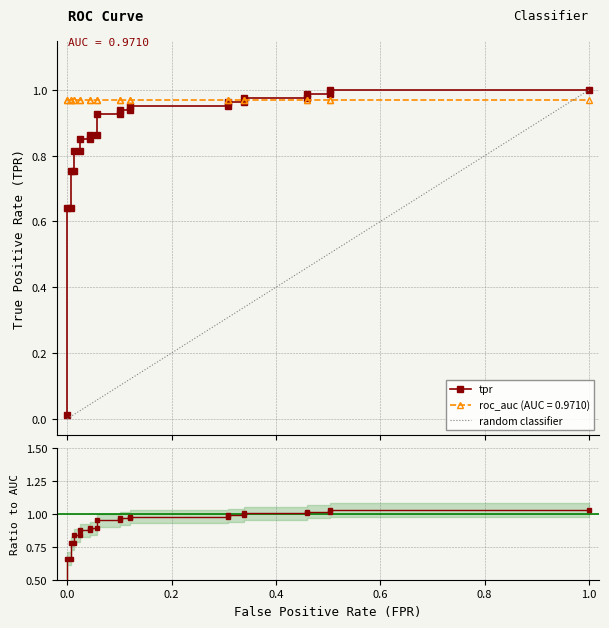

What is the label of the 6th point from the left?

0.8